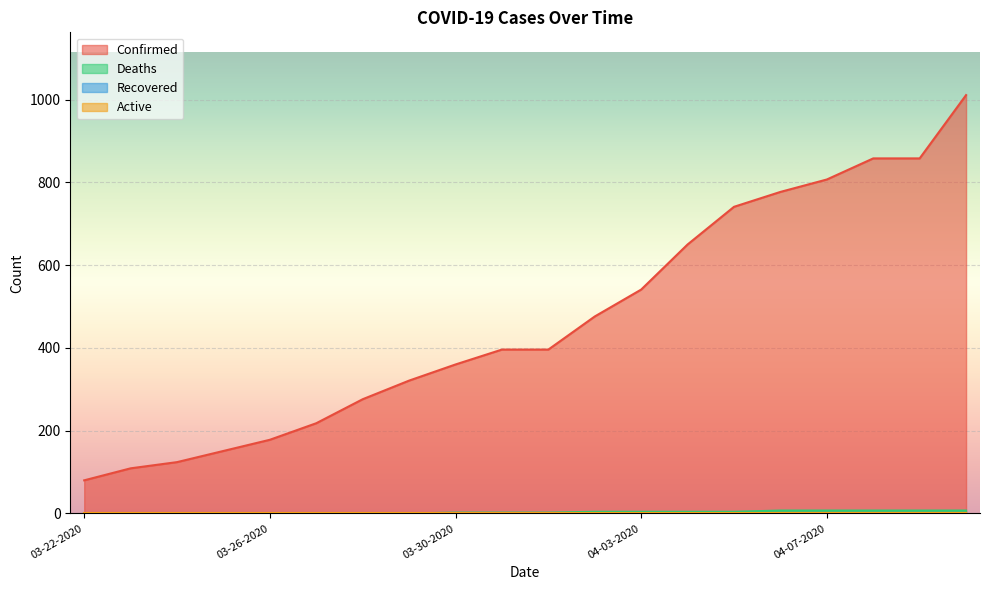

True or false: Deaths and Confirmed intersect in this chart.

False